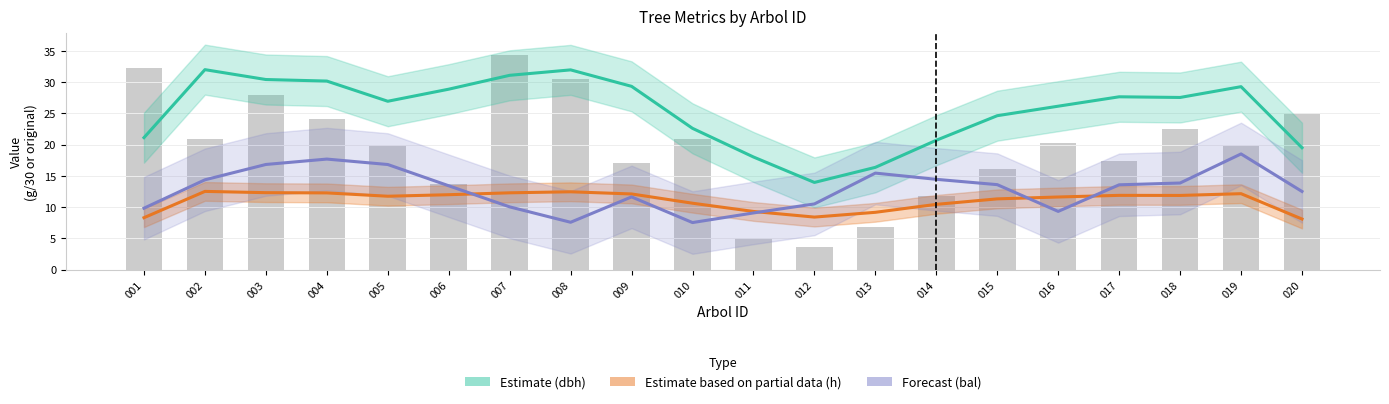

What are all the series names shown in the legend?

Estimate (dbh), Estimate based on partial data (h), Forecast (bal)